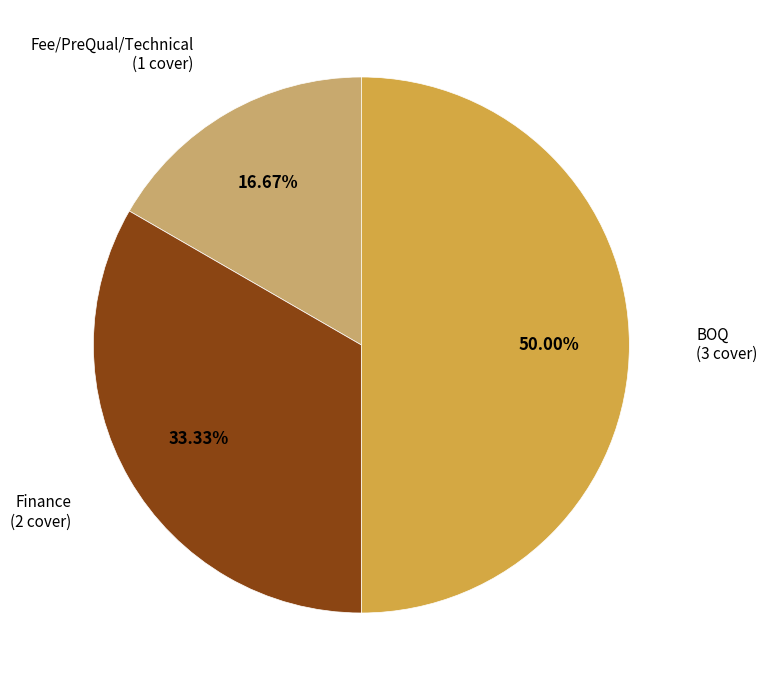

How many slices are in this pie chart?

3